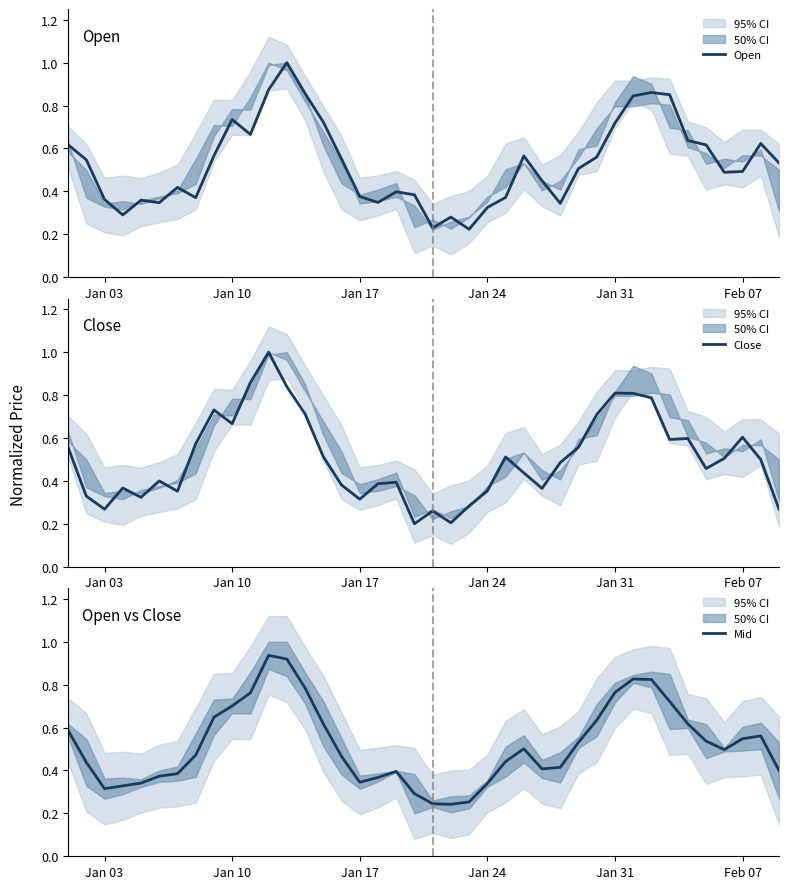

What is the maximum value for Close?

1.0